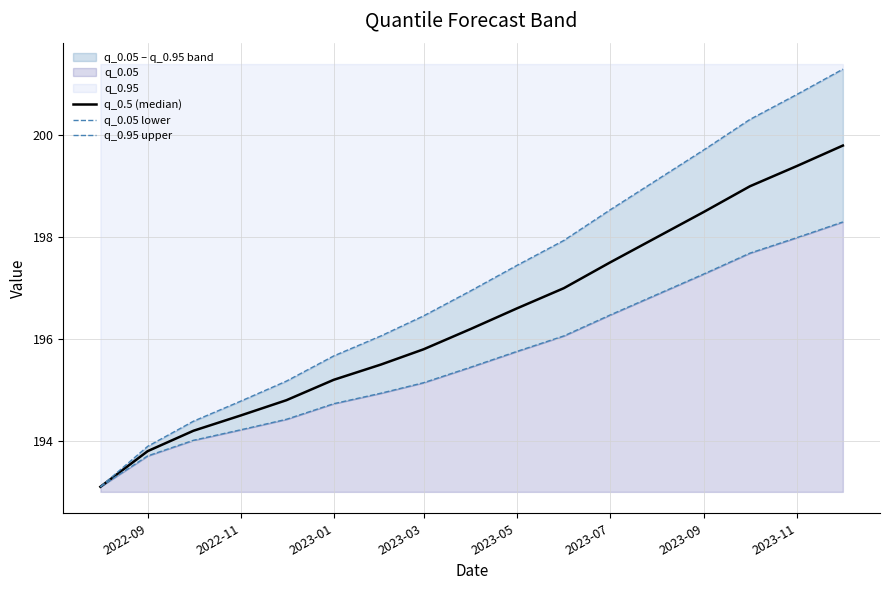

Which series has the widest spread of values?

q_0.95 upper